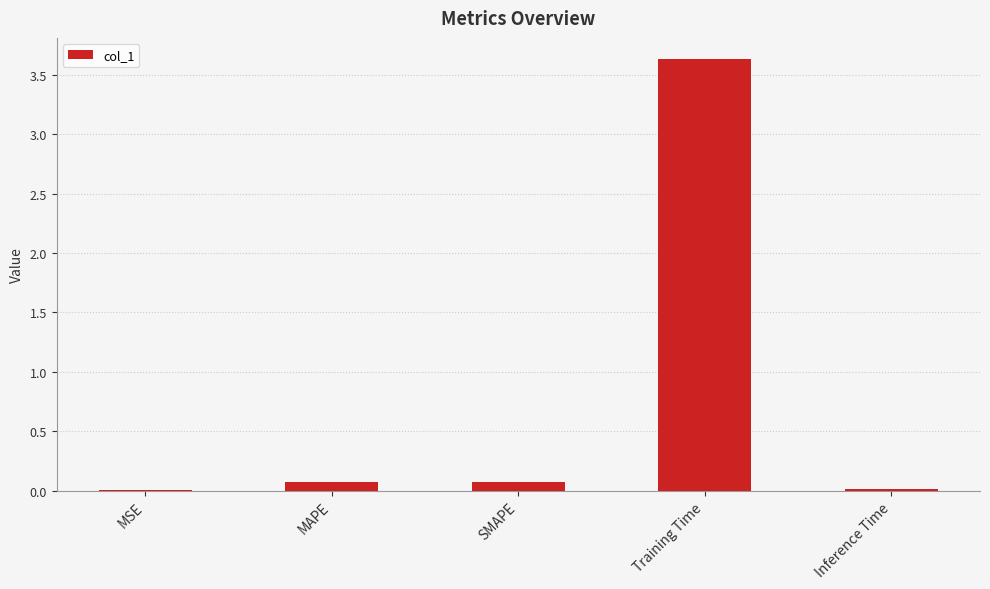

What is the sum of all values?

3.8